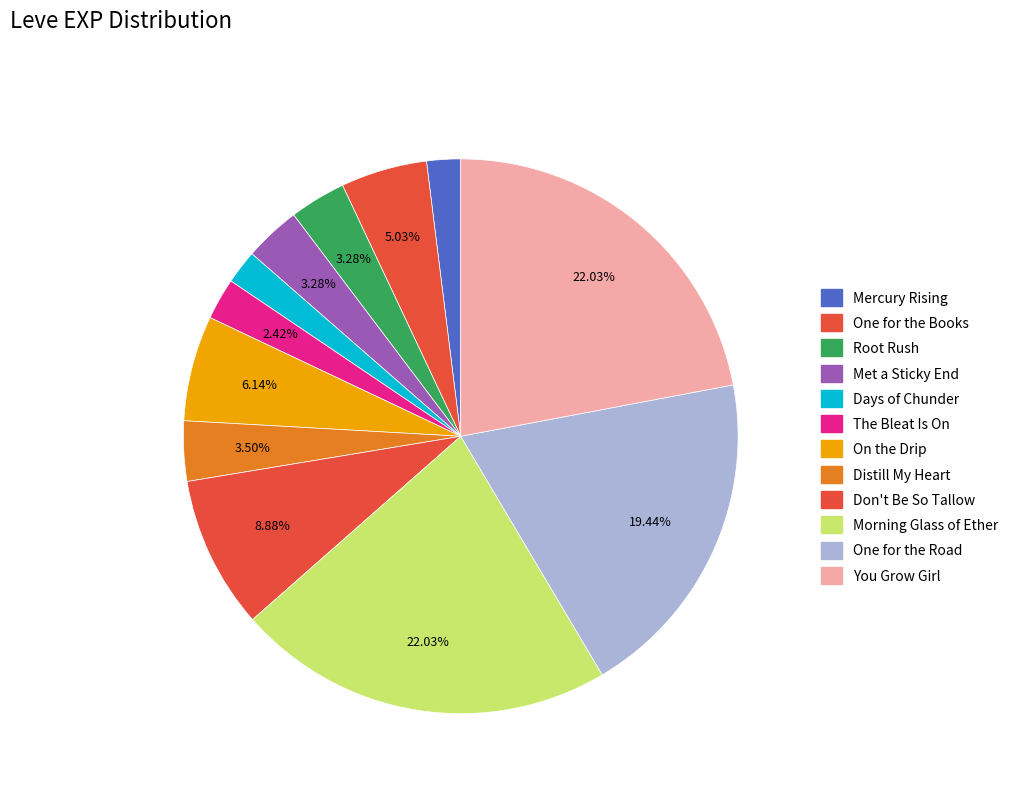

The Days of Chunder slice represents 29% of the pie. True or false?

False